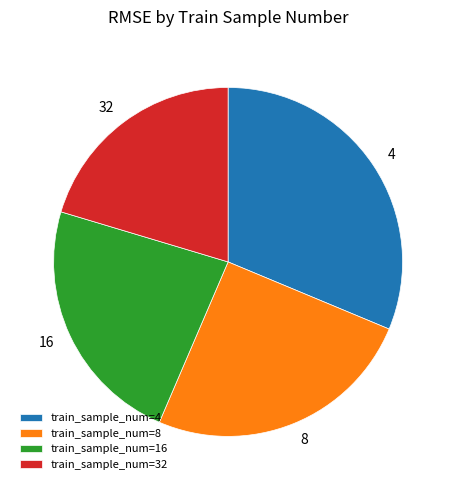

Does any single category account for the majority?

No